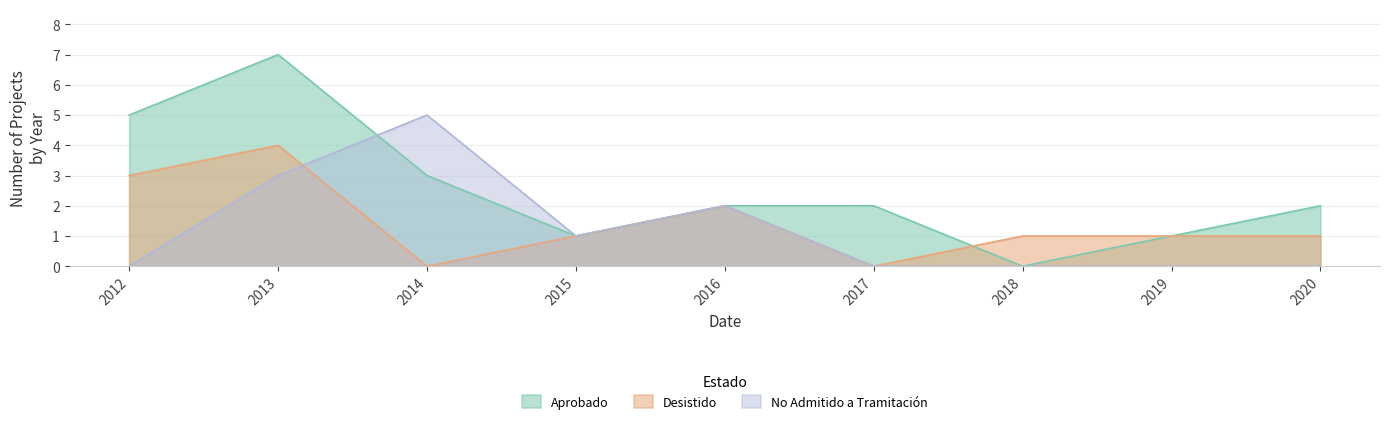

How many intersections are there between Aprobado and Desistido?

1